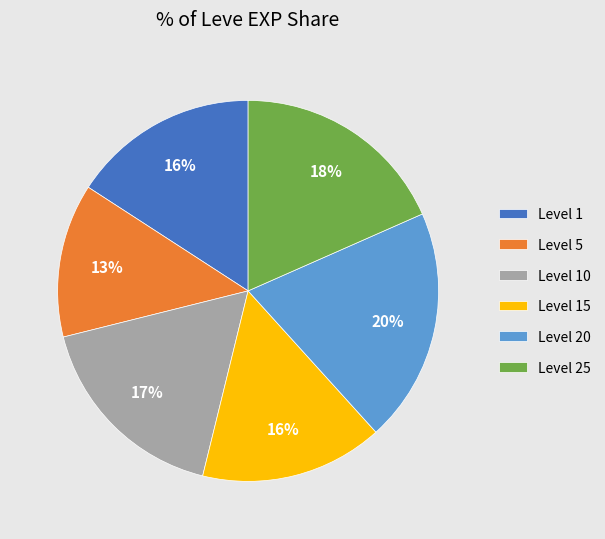

To the nearest percent, what is the average slice percentage?

17%